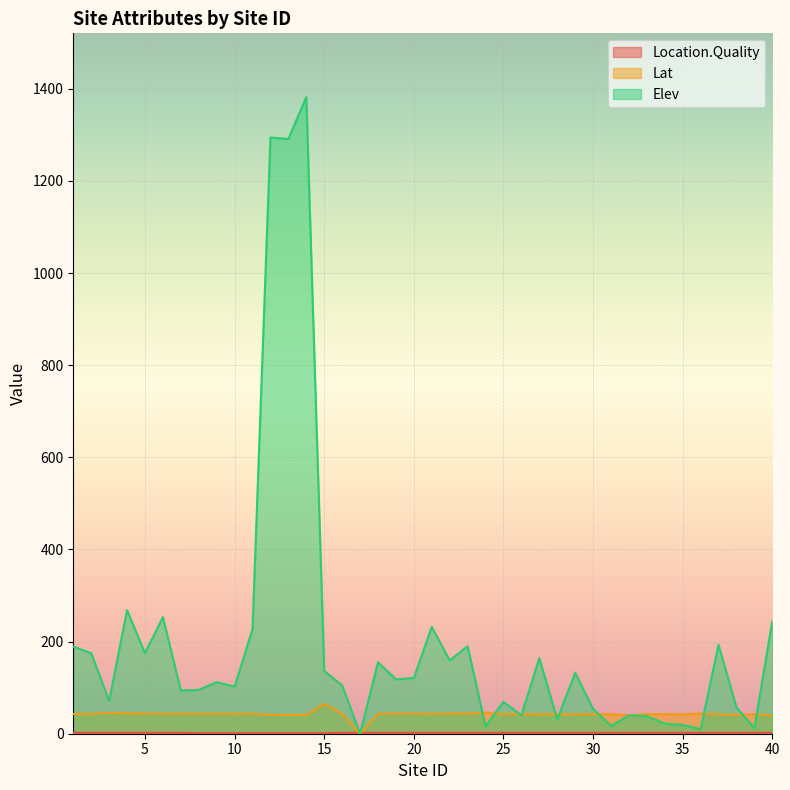

Which series changed the most between 3 and 29?

Elev